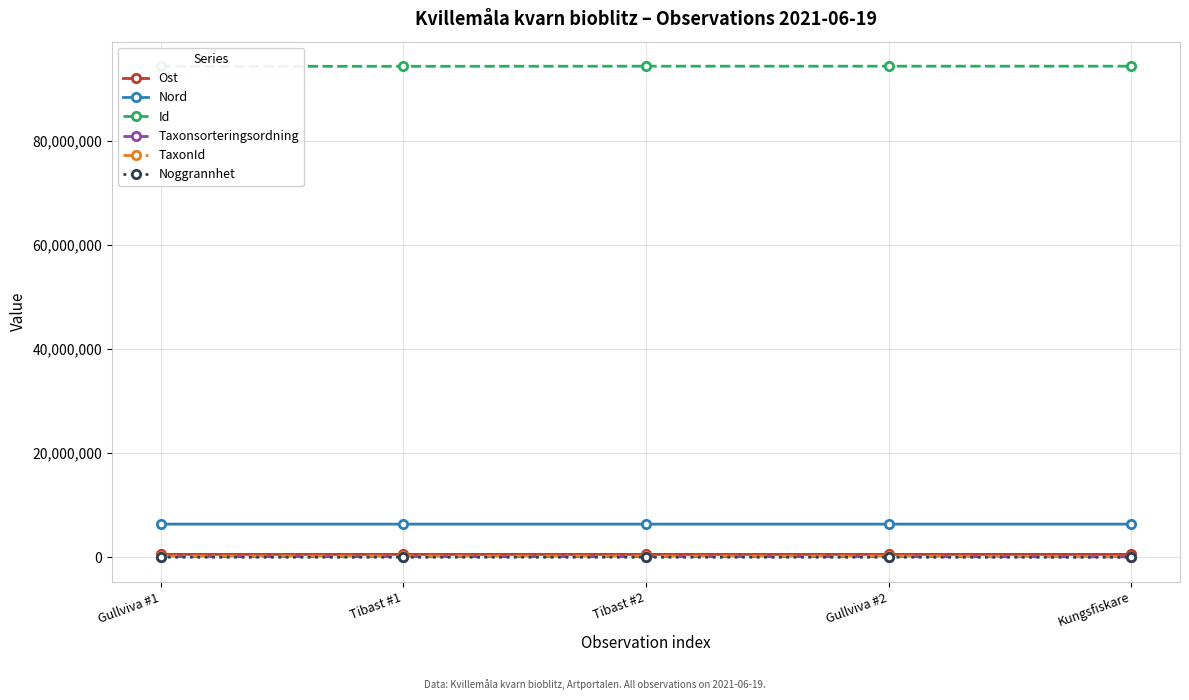

Which label corresponds to the largest value in the chart?

Kungsfiskare